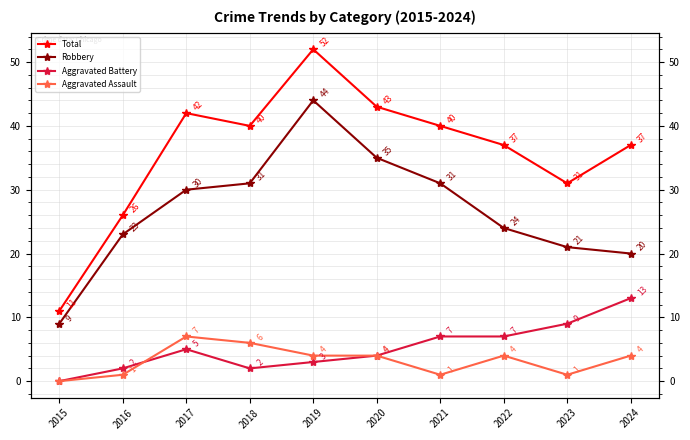

What is the minimum value for Robbery?

9